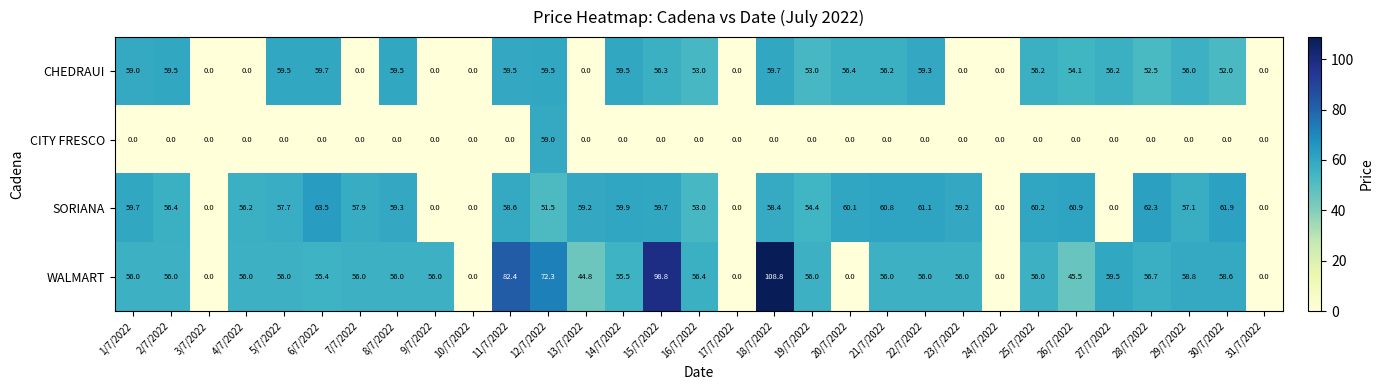

At 5/7/2022, list the series in order from smallest to largest.

CITY FRESCO, WALMART, SORIANA, CHEDRAUI